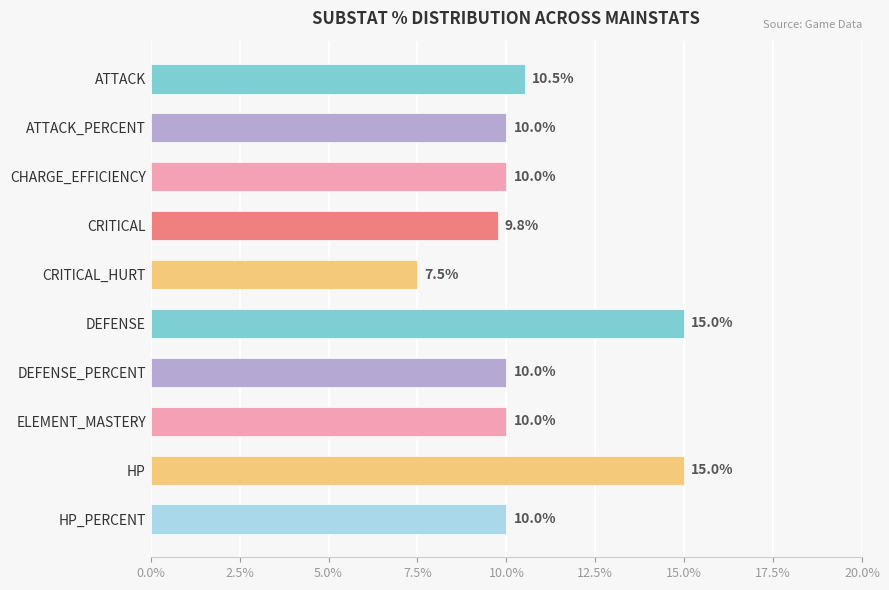

Is it true that the value at CRITICAL_HURT is 12.7?

False